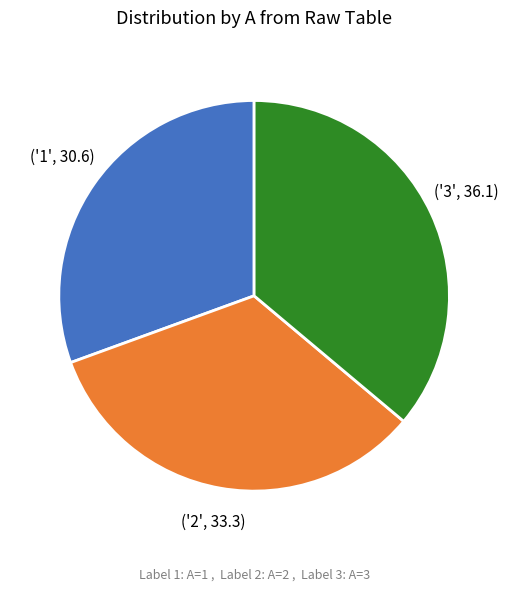

Does any single category account for the majority?

No